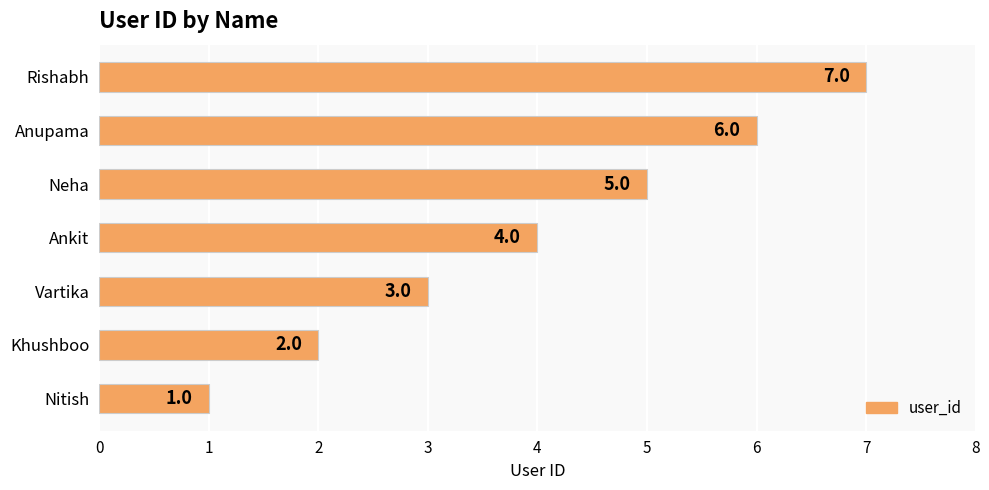

How many data points are less than 4?

3